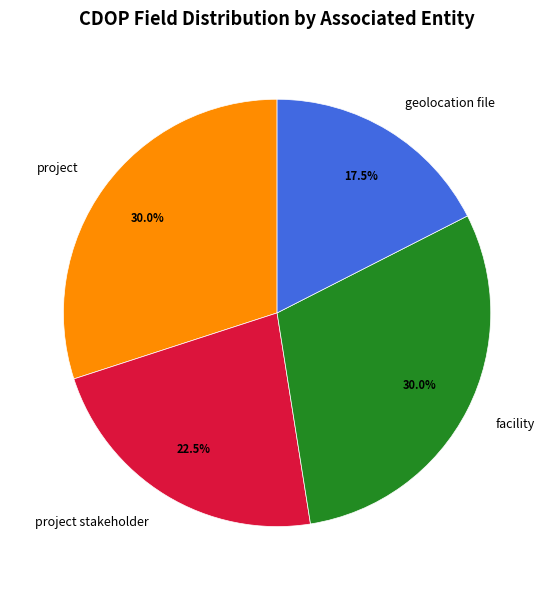

How many segments does this pie chart have?

4